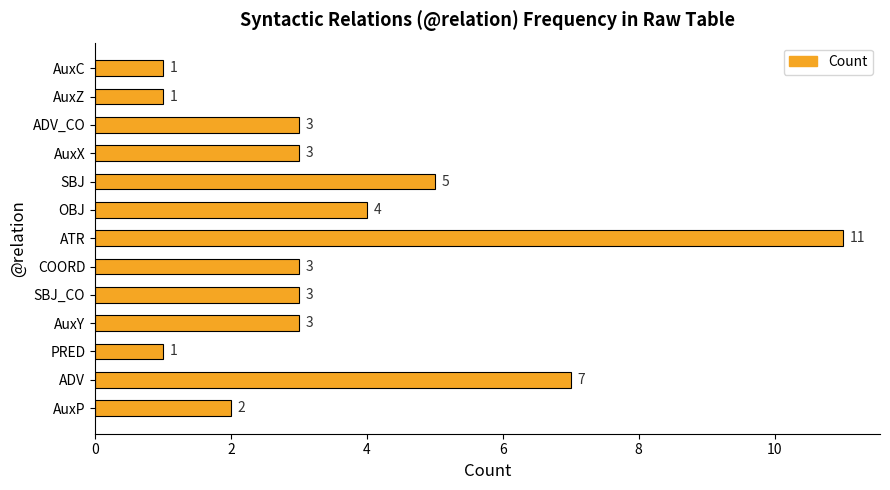

Is it true that the value at AuxC is 1?

True